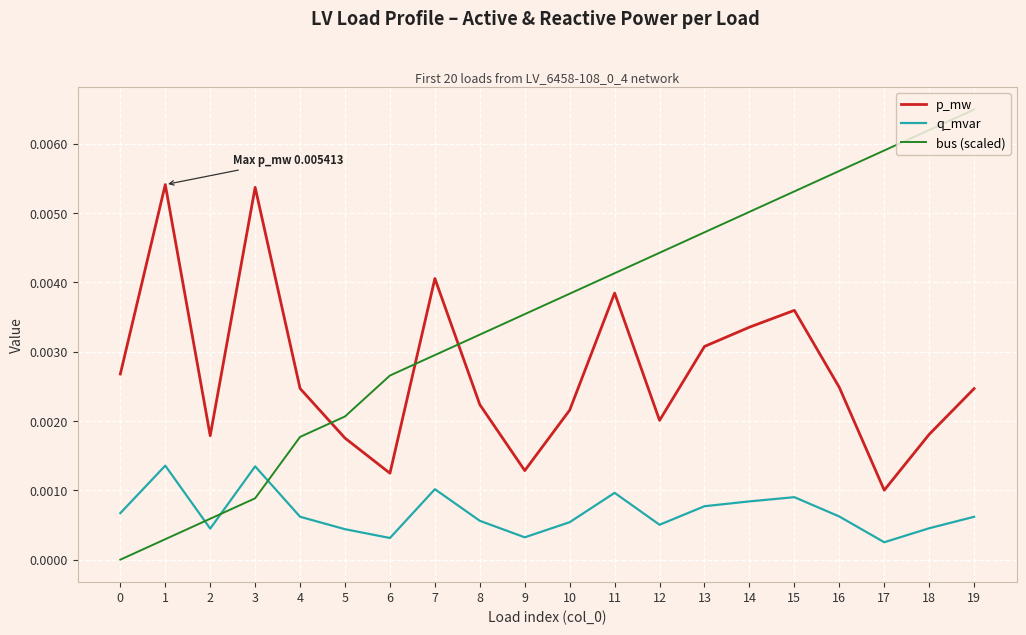

Rank the series by their maximum value, from lowest to highest.

q_mvar, p_mw, bus (scaled)